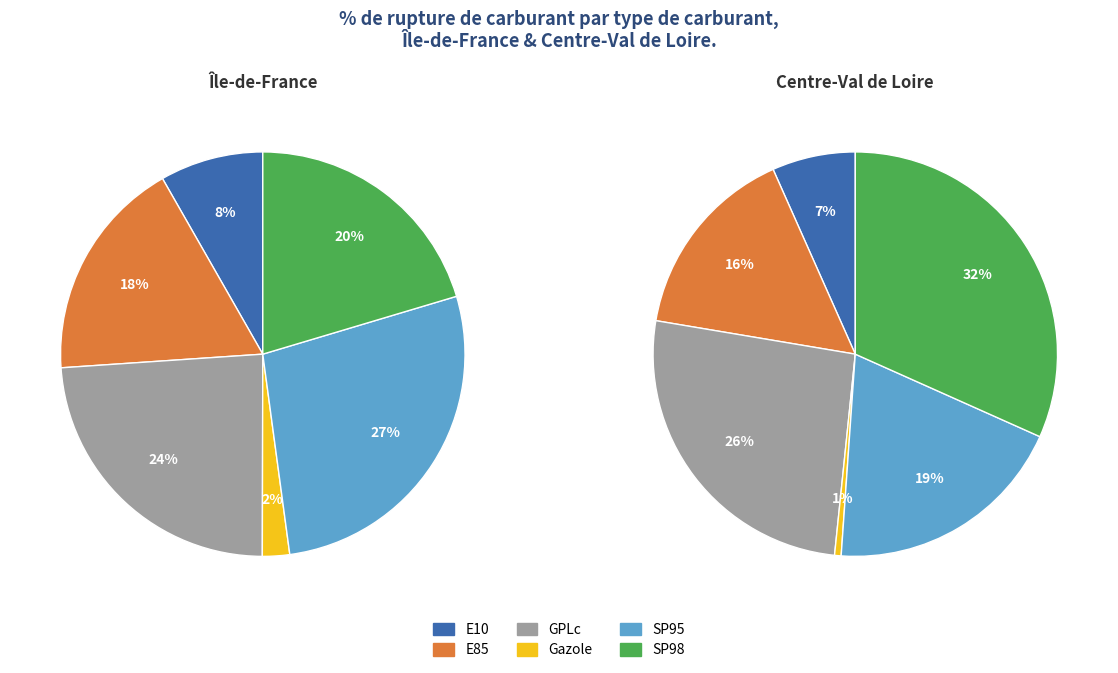

How many segments does this pie chart have?

6